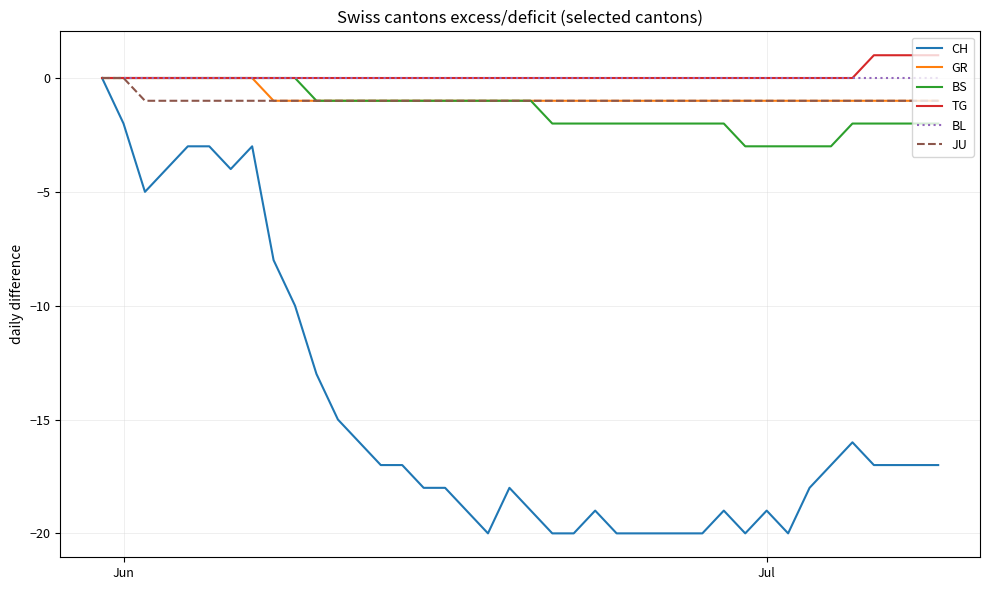

What is the smallest value displayed?

-20